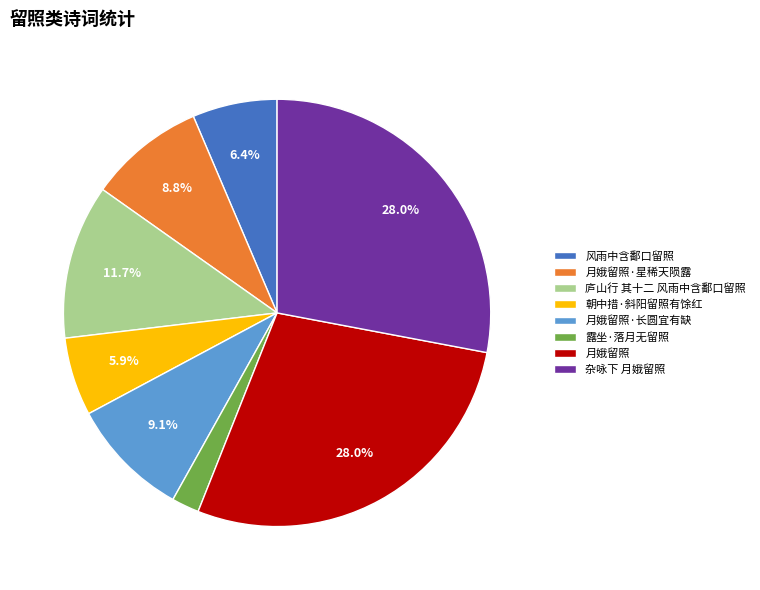

Between 杂咏下 月娥留照 and 露坐·落月无留照, which is larger?

杂咏下 月娥留照